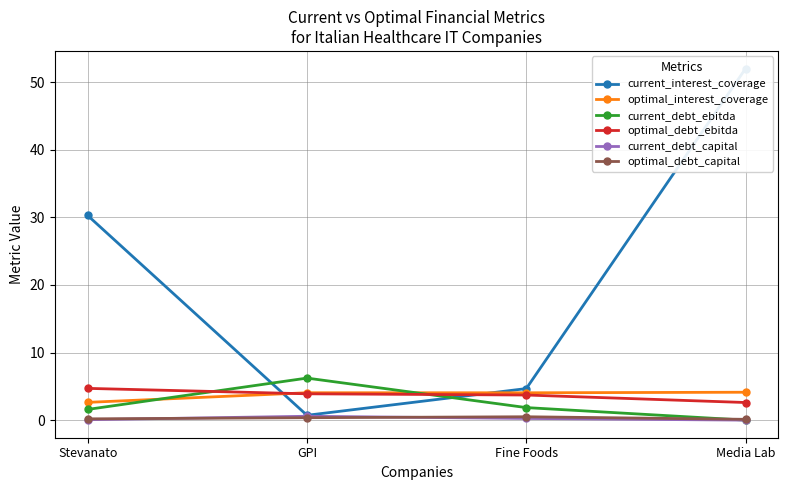

Which series has the largest total across all categories?

current_interest_coverage